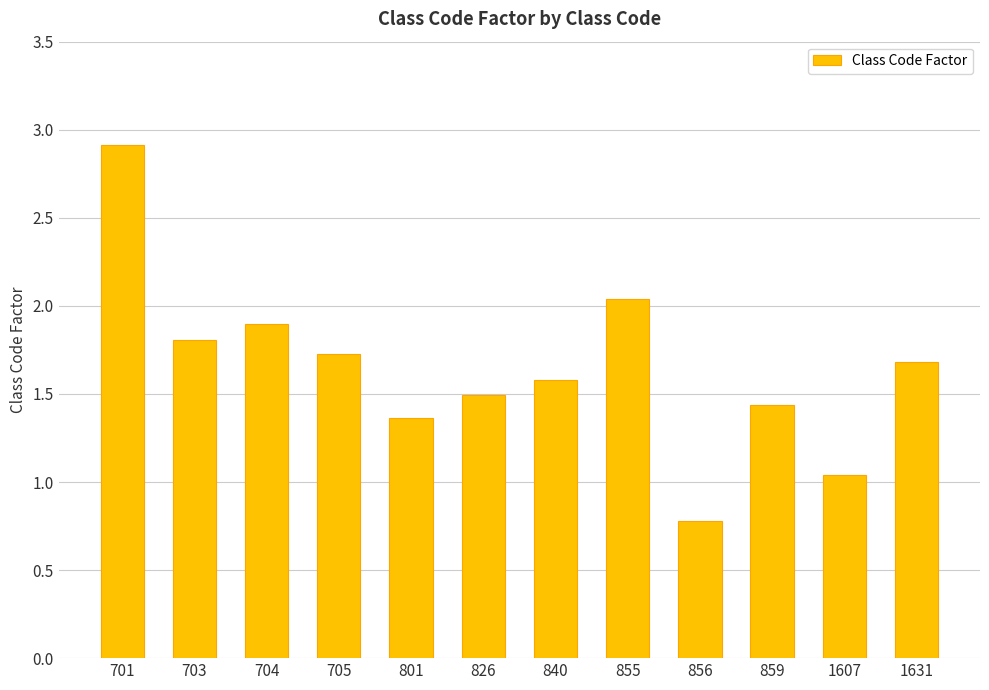

Are the bars horizontal?

No